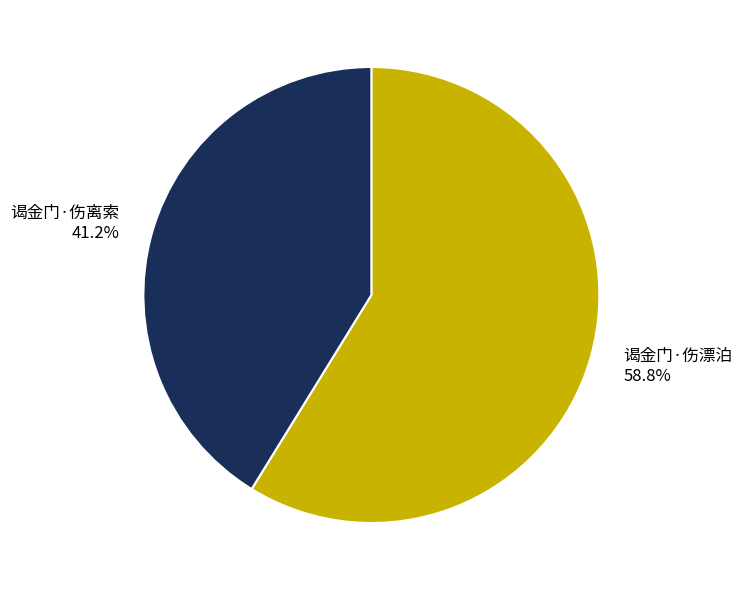

To the nearest percent, what is the combined percentage of 谒金门·伤离索 and 谒金门·伤漂泊?

100%